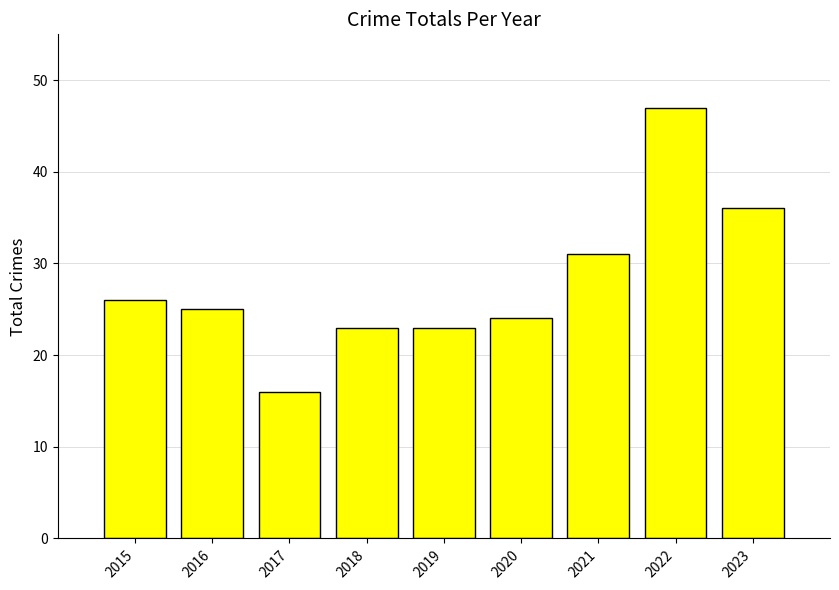

Reading right to left, what are all the values shown in this chart?

36	47	31	24	23	23	16	25	26